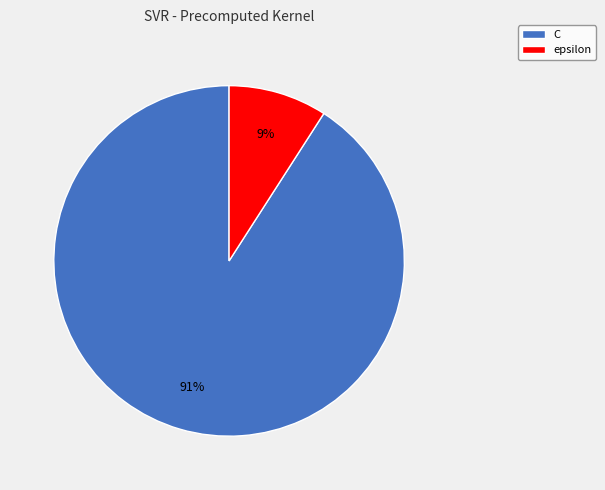

Does C represent more than half of the total?

Yes